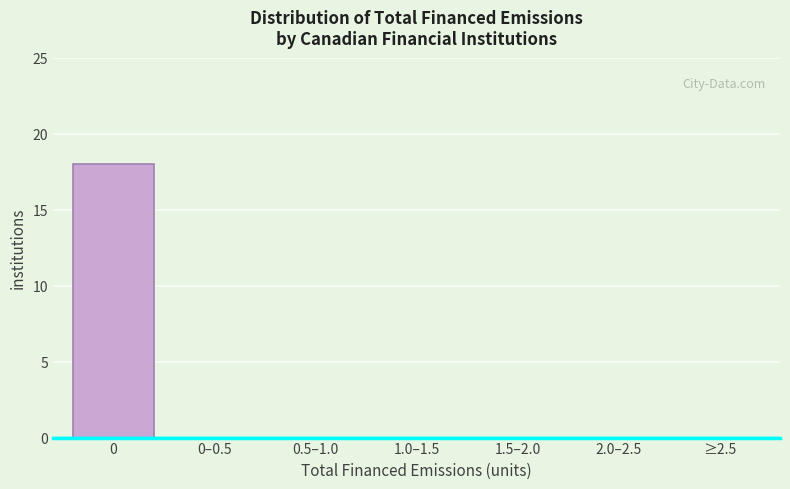

Reading right to left, extract all data points from this chart.

≥2.5=0	2.0–2.5=0	1.5–2.0=0	1.0–1.5=0	0.5–1.0=0	0–0.5=0	0=18